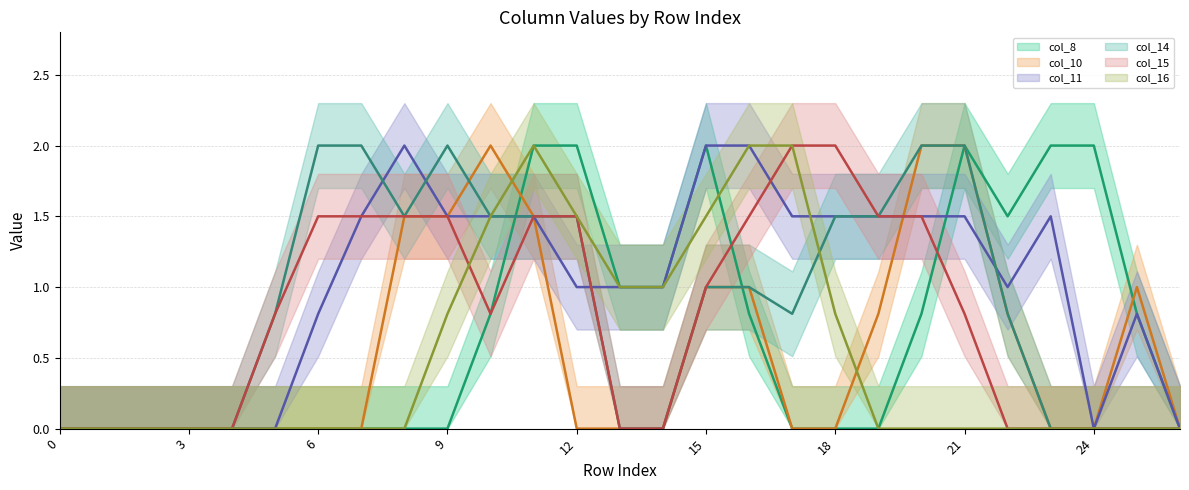

What is the approximate value of col_15 (line) at 11?

1.5